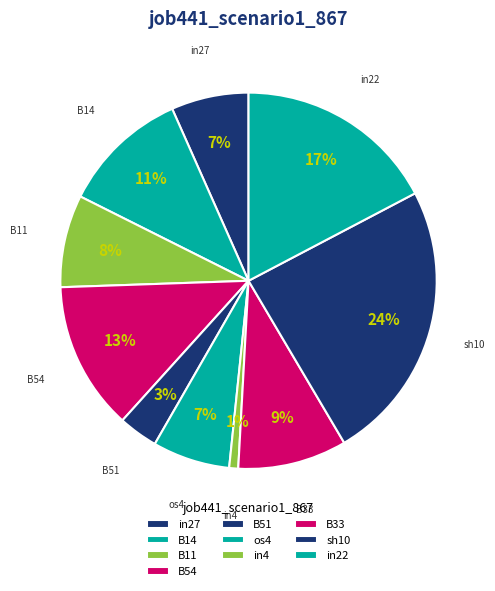

How many segments does this pie chart have?

10